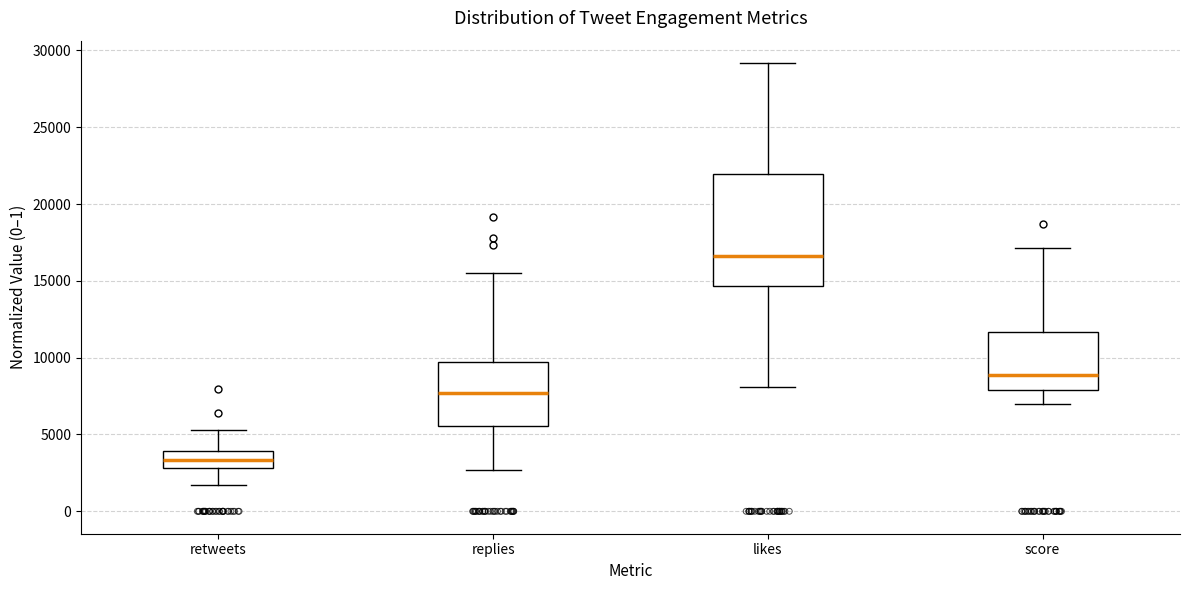

Reading left to right, transcribe this box plot: for each box, give where its median line is, the range the box spans, and where its two whiskers end, as read against the y-axis. The values are not printed on the chart, so give them approximately, as read against the axis.

retweets: median 3500, box 3000 to 4000, whiskers 1500 to 5500
replies: median 7500, box 5500 to 9500, whiskers 2500 to 15500
likes: median 16500, box 14500 to 22000, whiskers 8000 to 29000
score: median 9000, box 8000 to 11500, whiskers 7000 to 17000